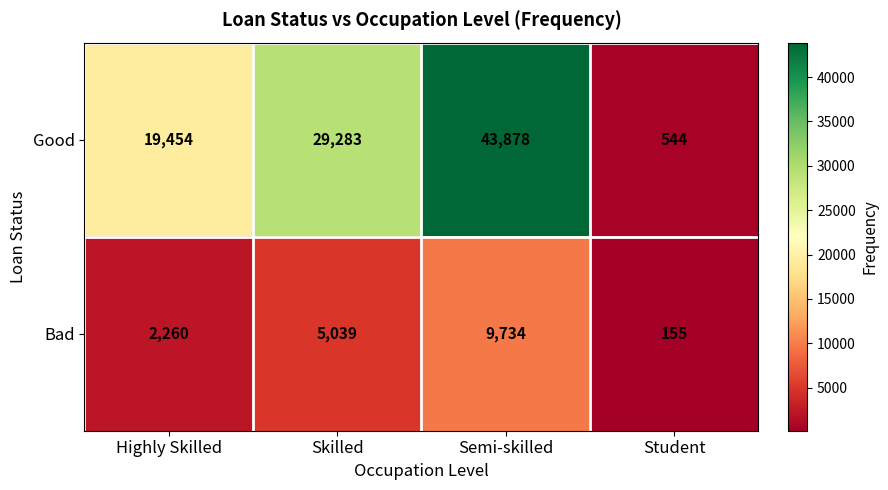

At which category is the sum across all series the highest?

Semi-skilled